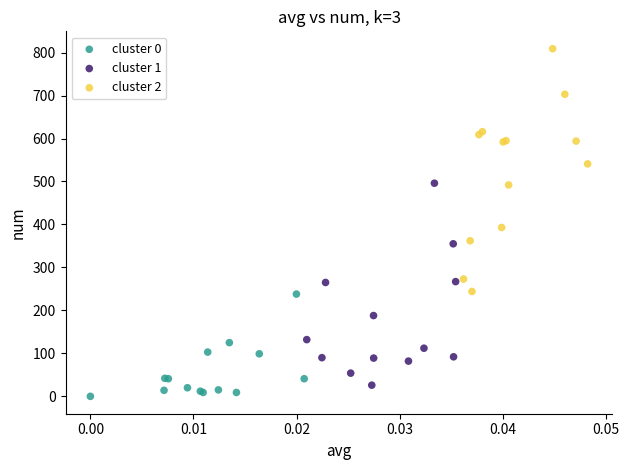

Which series has the largest Y range (max minus min)?

cluster 2